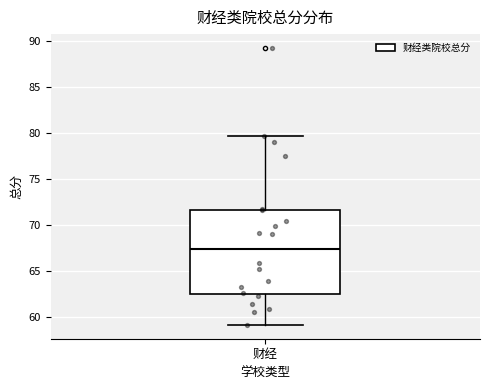

Where does the upper whisker of the box for 财经 end on the y-axis? The values are not printed on the chart, so give them approximately, as read against the axis.

79.5